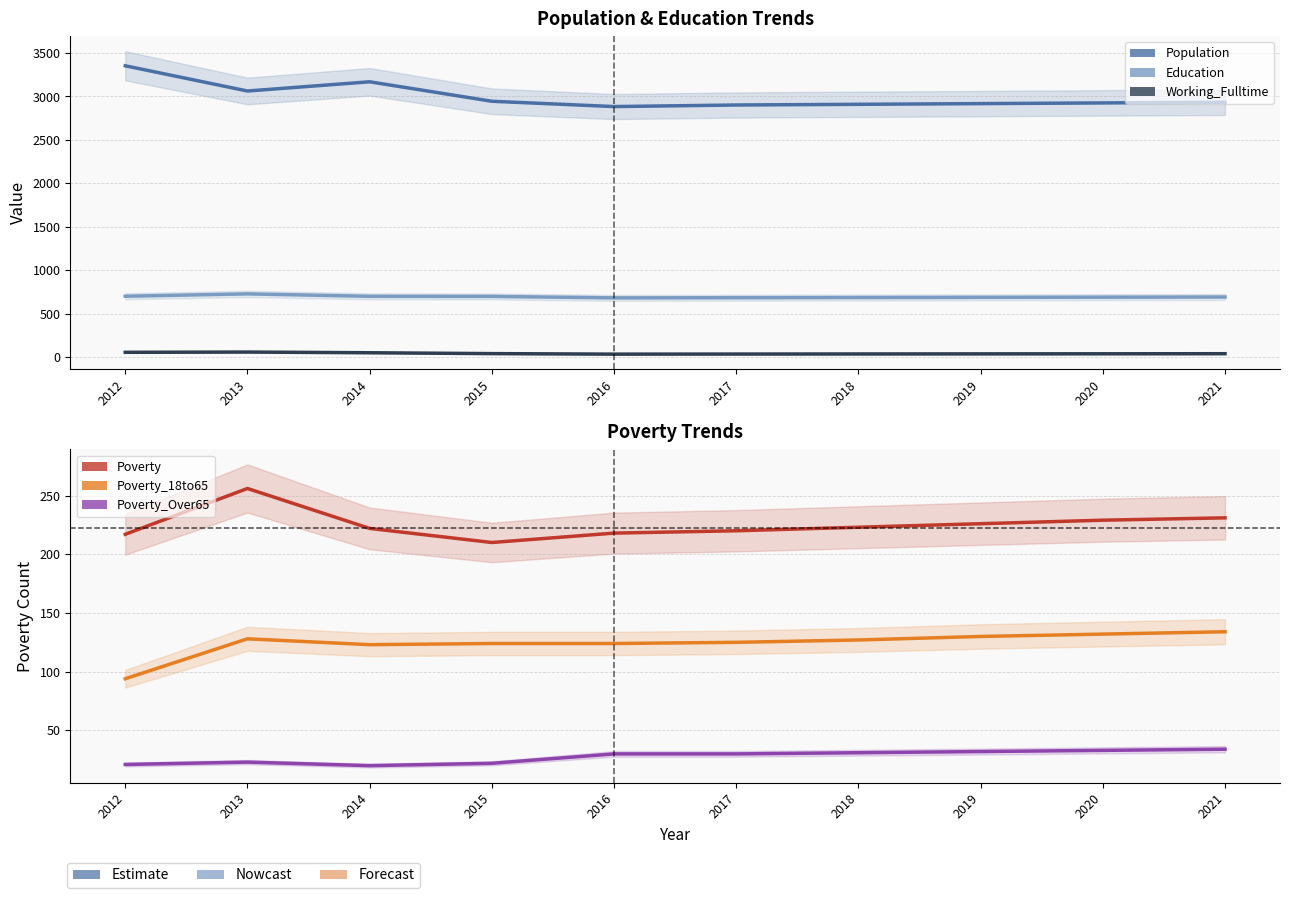

What is the value of the Poverty_18to65 point at the 9th from the left?

132